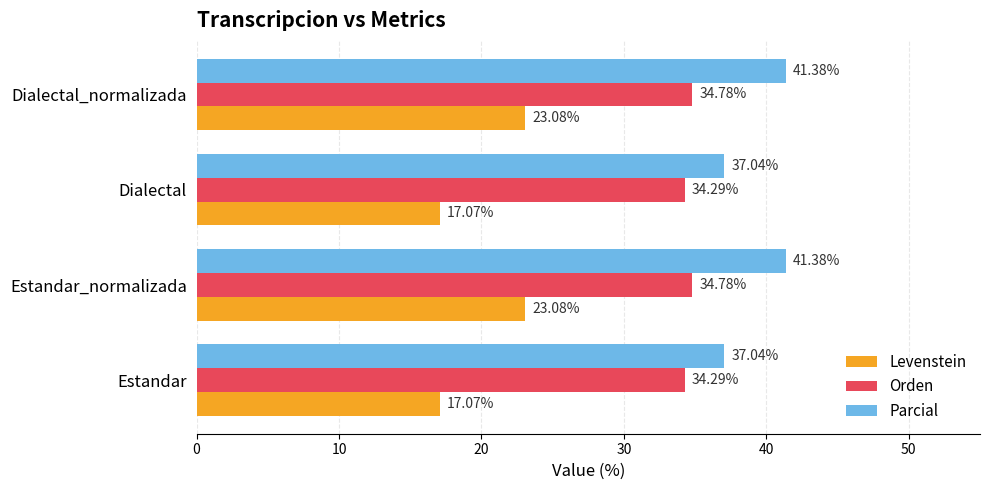

Count the number of categories in the chart.

4